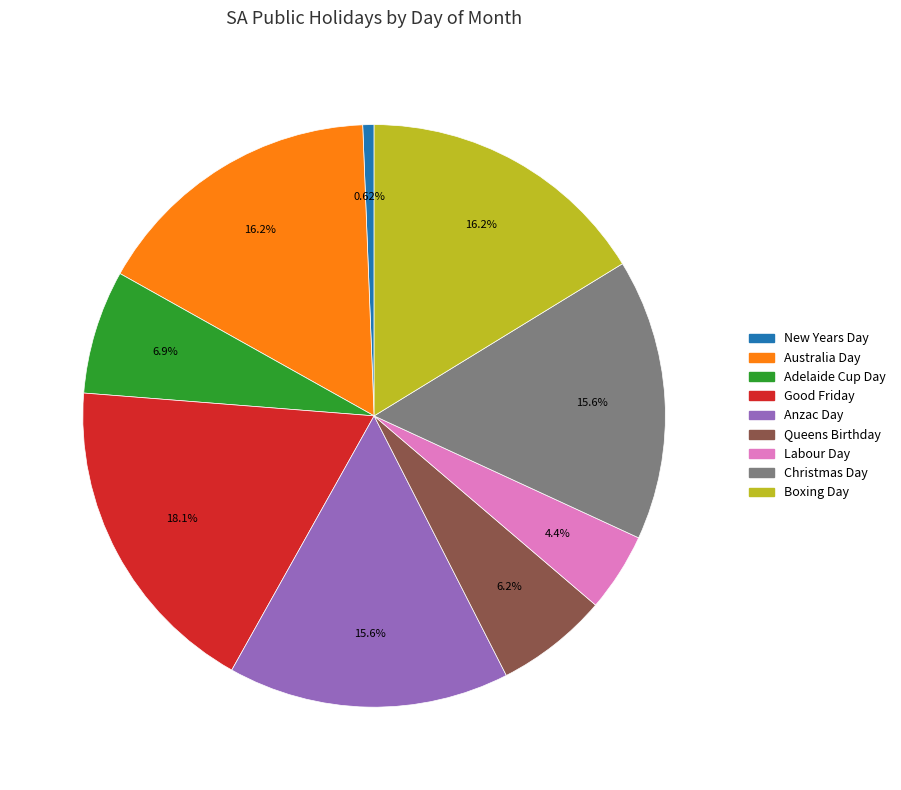

What is the largest slice in the pie chart?

Good Friday